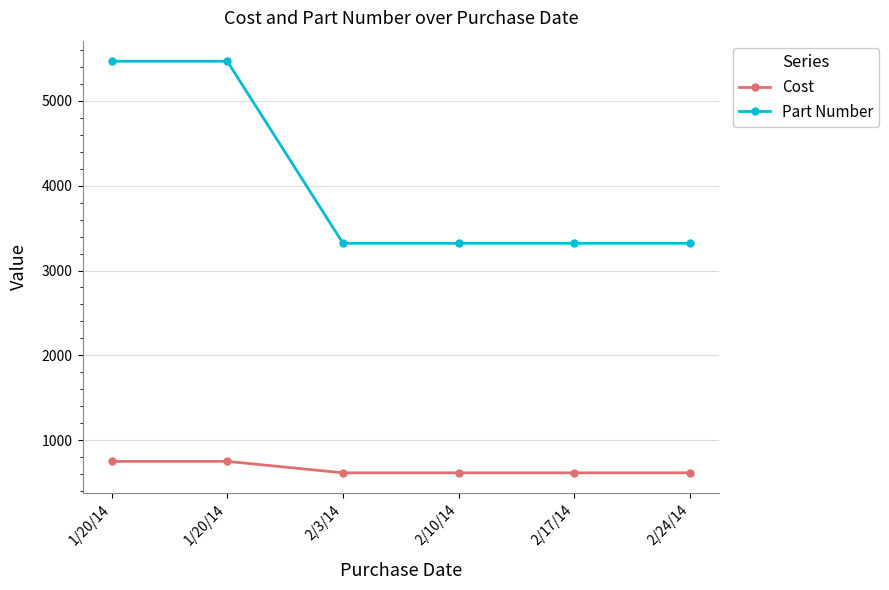

At how many categories does at least one series exceed 1001?

6